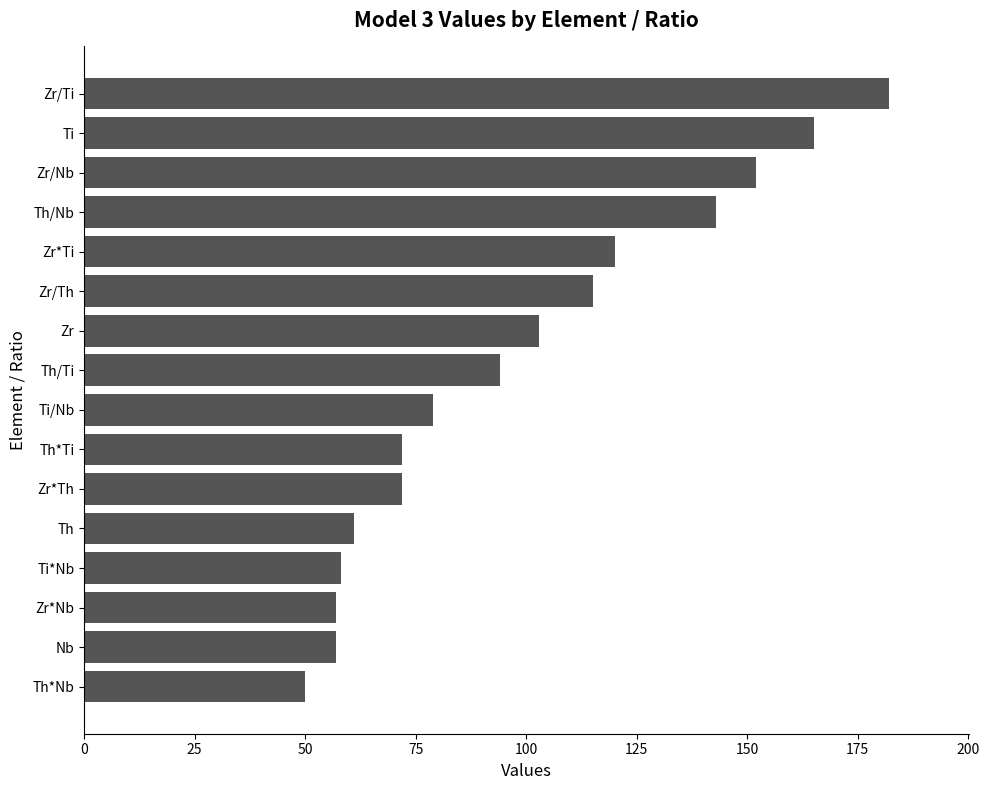

Reading bottom to top, list all the values displayed in this chart.

Th*Nb=50	Nb=57	Zr*Nb=57	Ti*Nb=58	Th=61	Zr*Th=72	Th*Ti=72	Ti/Nb=79	Th/Ti=94	Zr=103	Zr/Th=115	Zr*Ti=120	Th/Nb=143	Zr/Nb=152	Ti=165	Zr/Ti=182